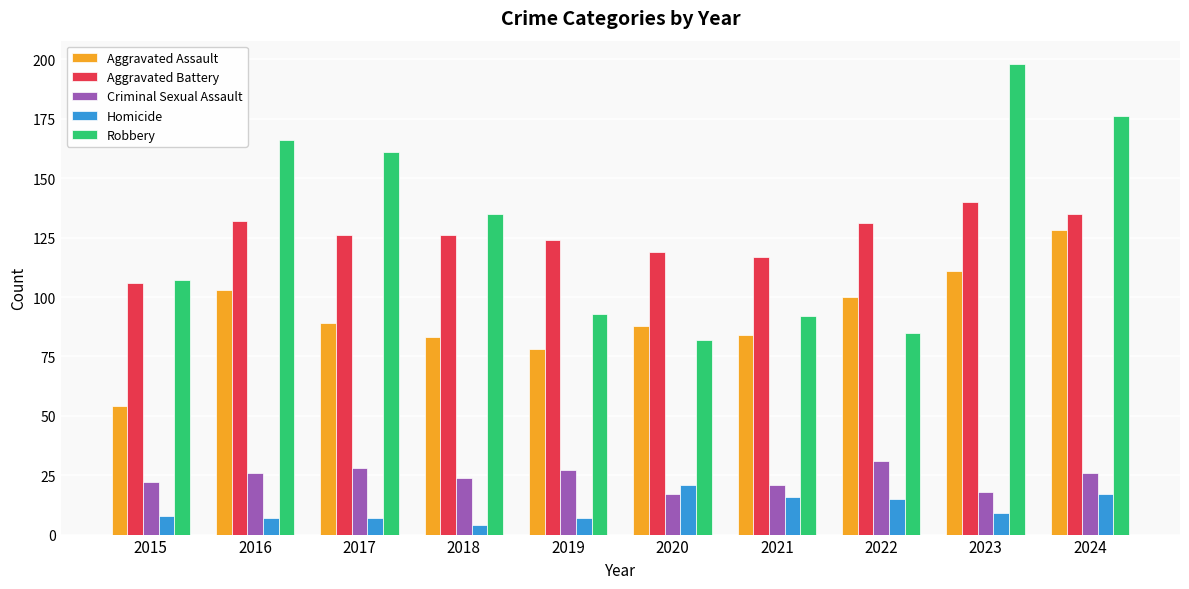

What is the difference between the maximum and second lowest values in the Aggravated Battery series?

23